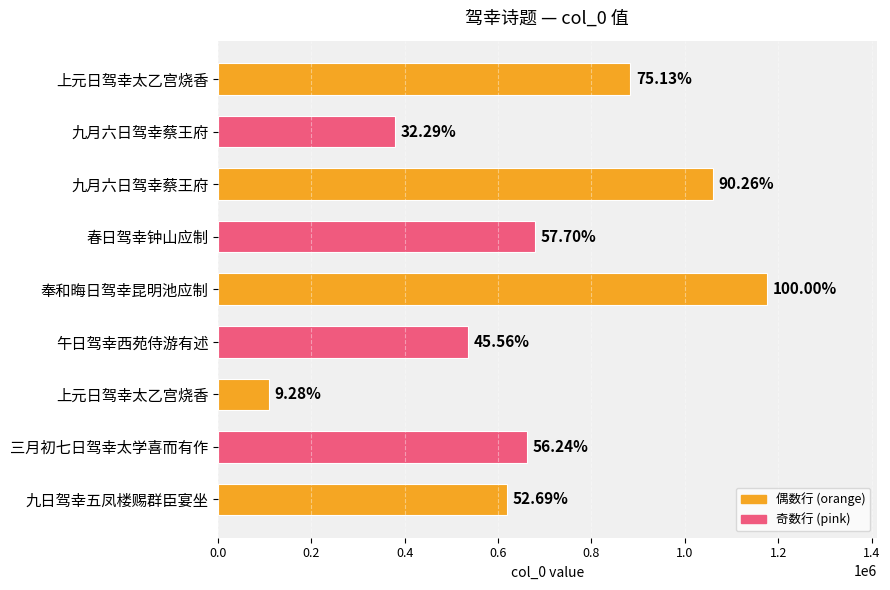

What is the difference between the maximum and minimum values?

1066435